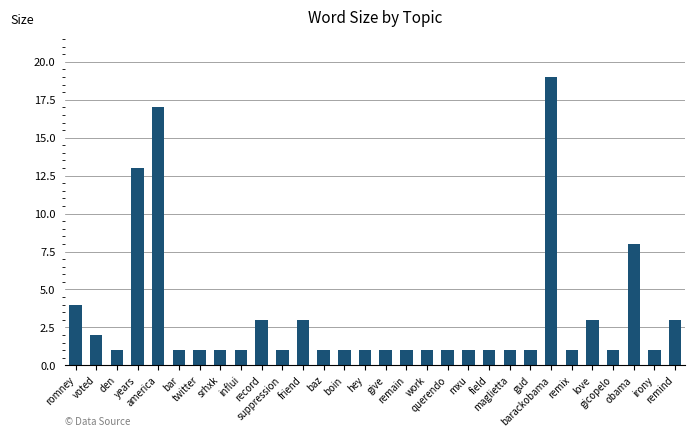

Are the bars grouped side by side (vs. stacked)?

No